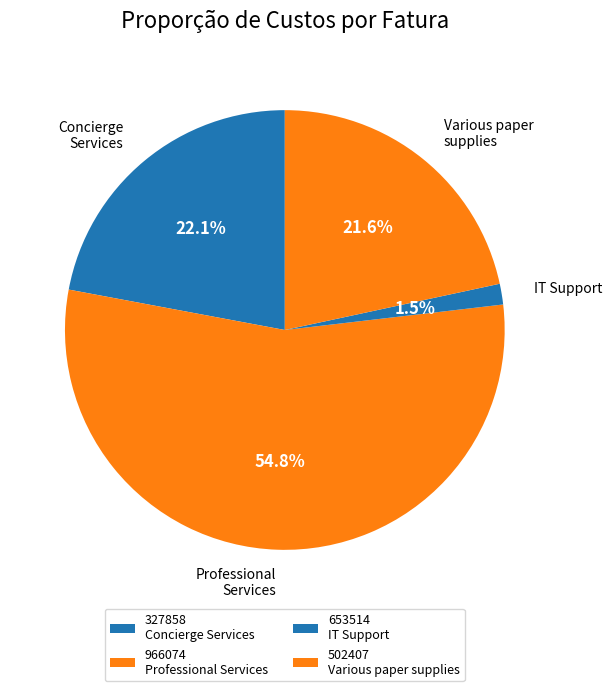

Is it true that 966074 is 55% of the pie?

True